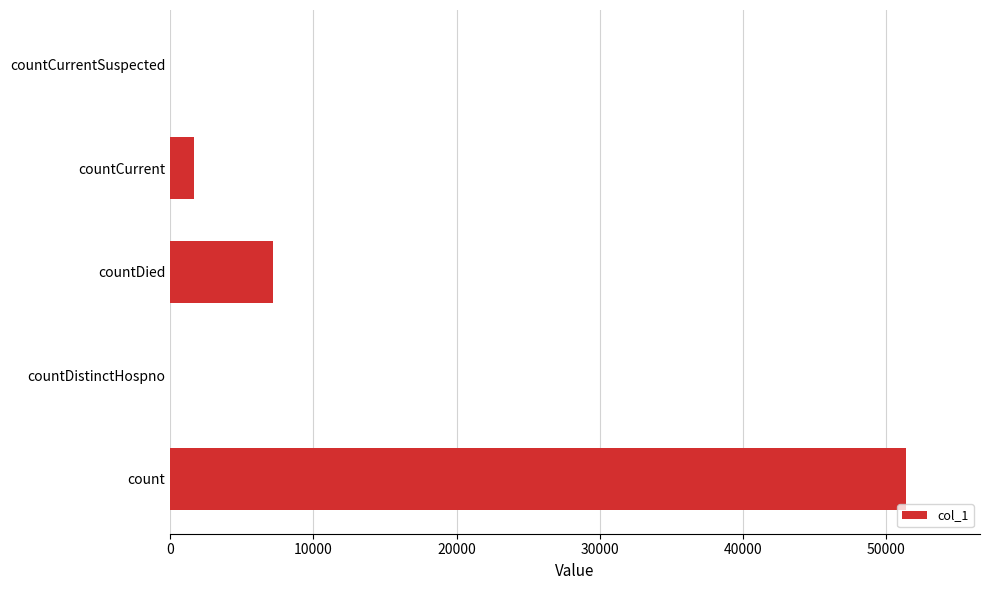

What is the sum of all values?

60256